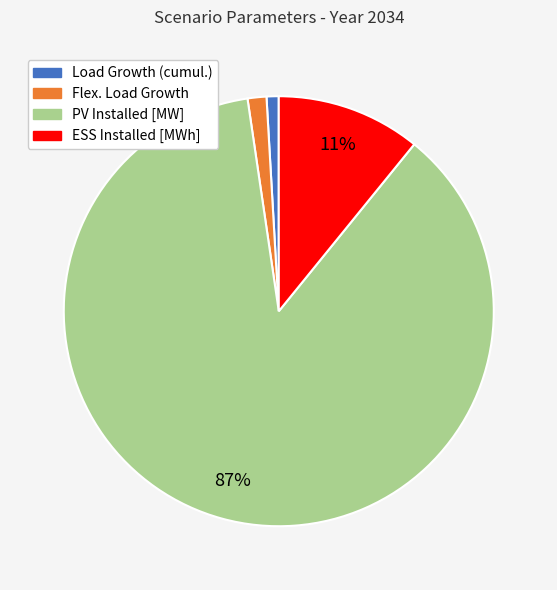

How many segments does this pie chart have?

4